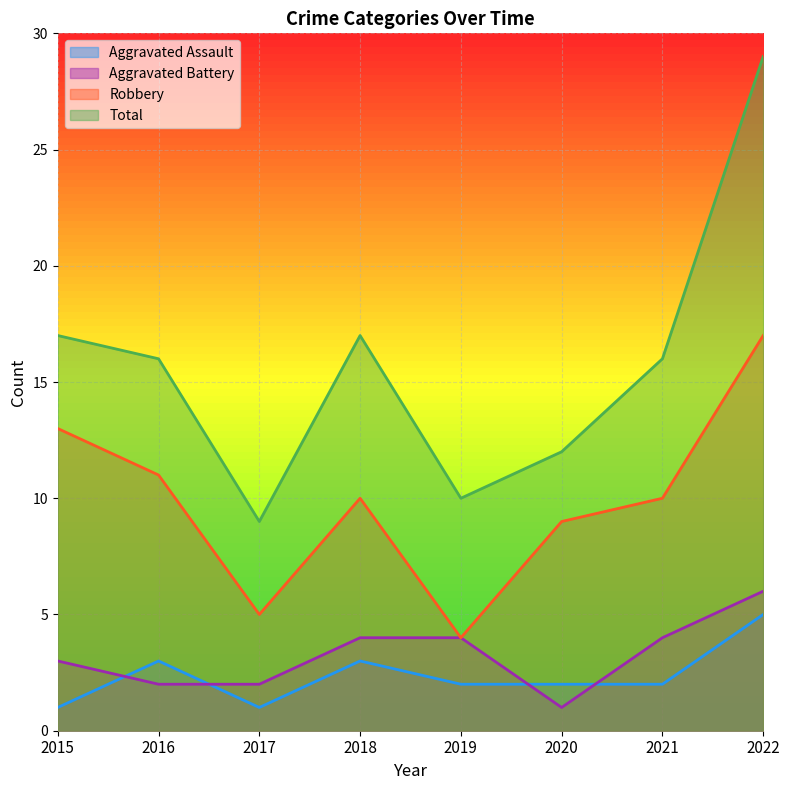

How many lines are shown in the chart?

4